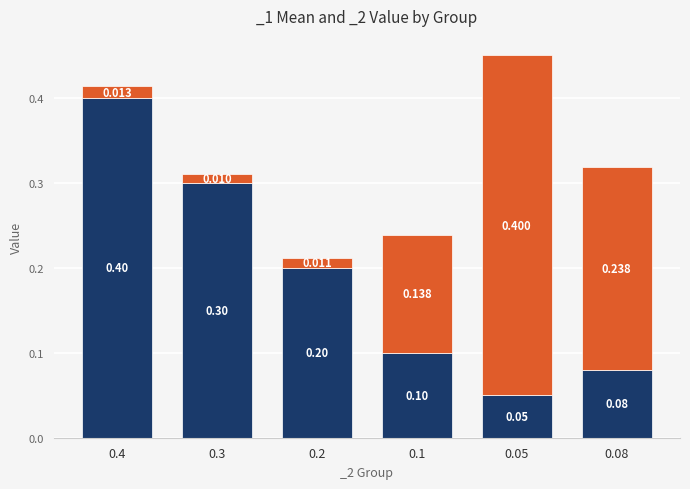

What position from the right is 0.2?

4